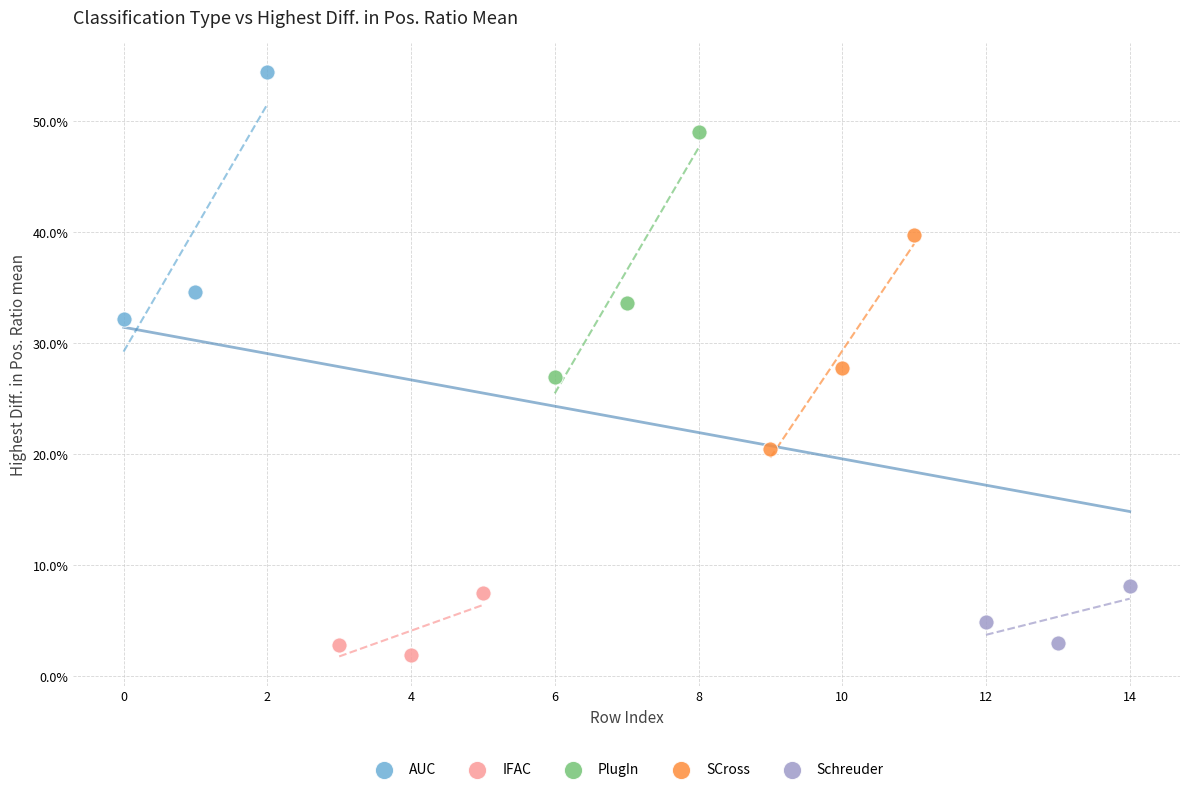

Which series reaches the maximum Y coordinate?

AUC